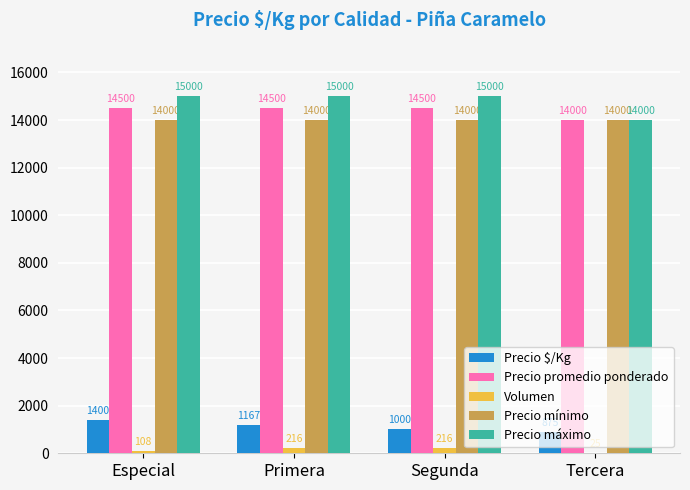

Is the value of Precio mínimo at Primera greater than the value of Precio $/Kg at Primera?

Yes